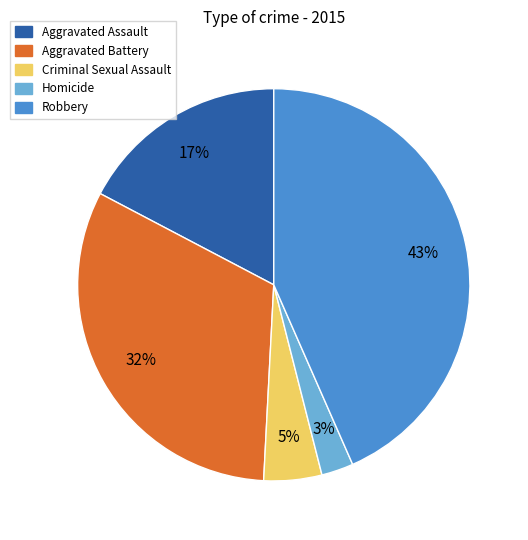

To the nearest percent, what percentage of the pie is Homicide?

3%